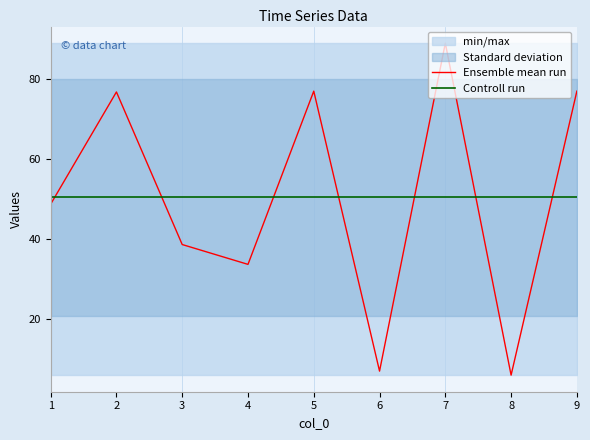

What is the highest value of the Ensemble mean run series?

89.0